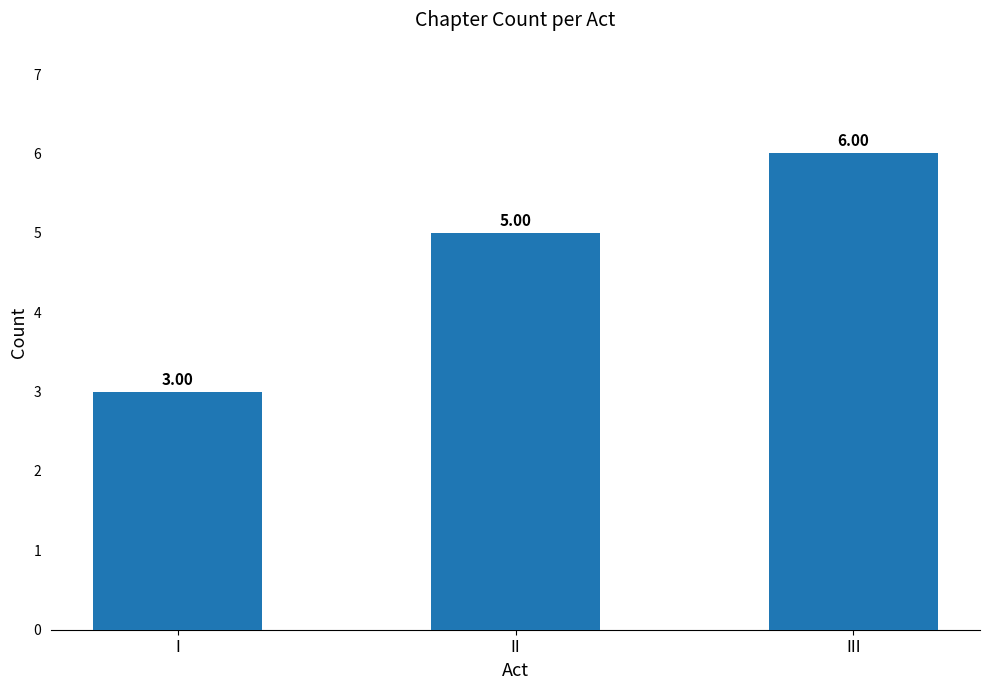

How many series are shown in this chart?

1